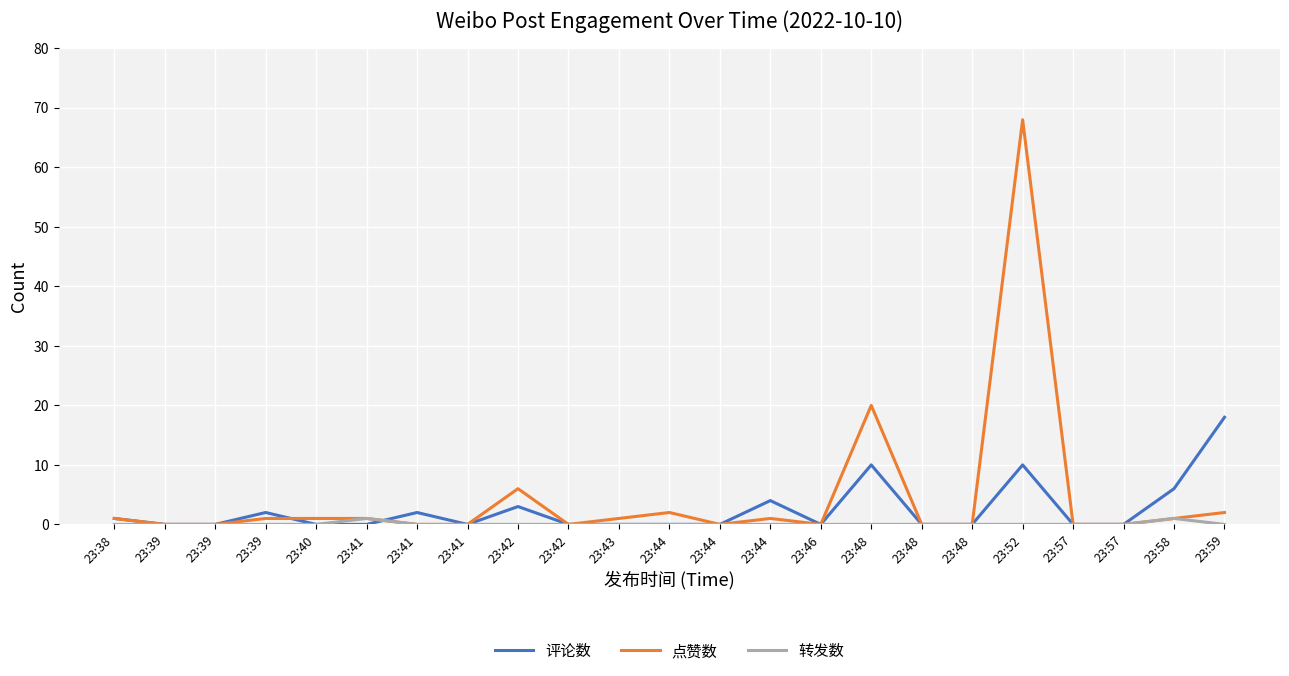

How many lines are shown in the chart?

3